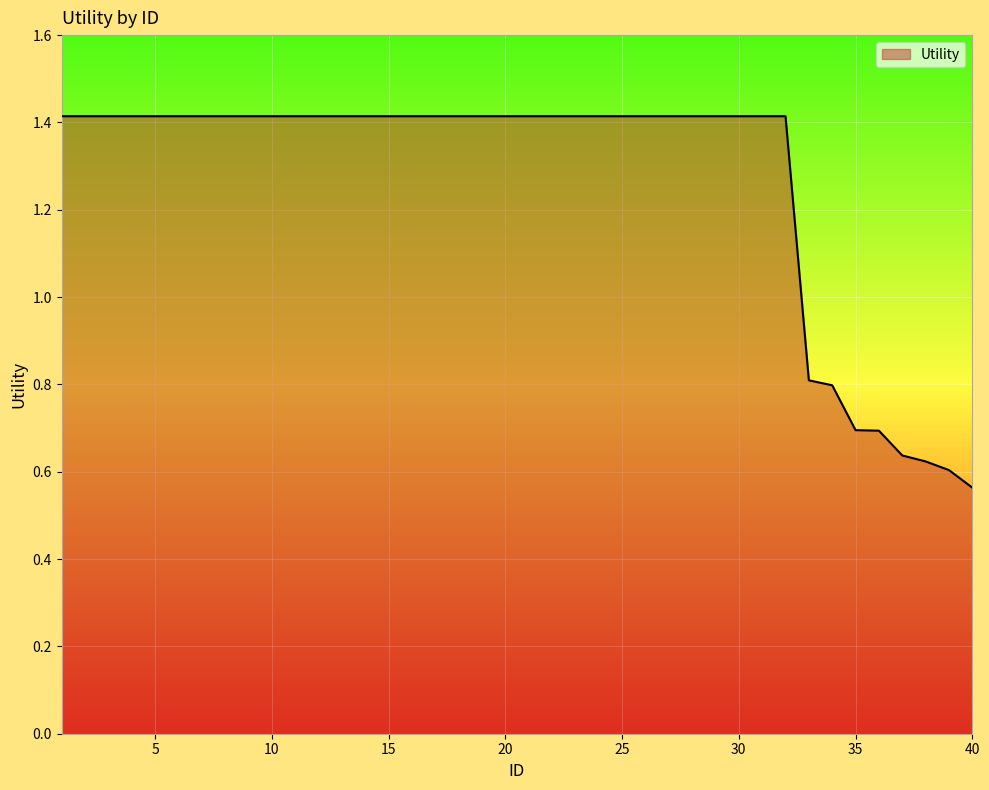

What is the greatest value displayed?

1.4